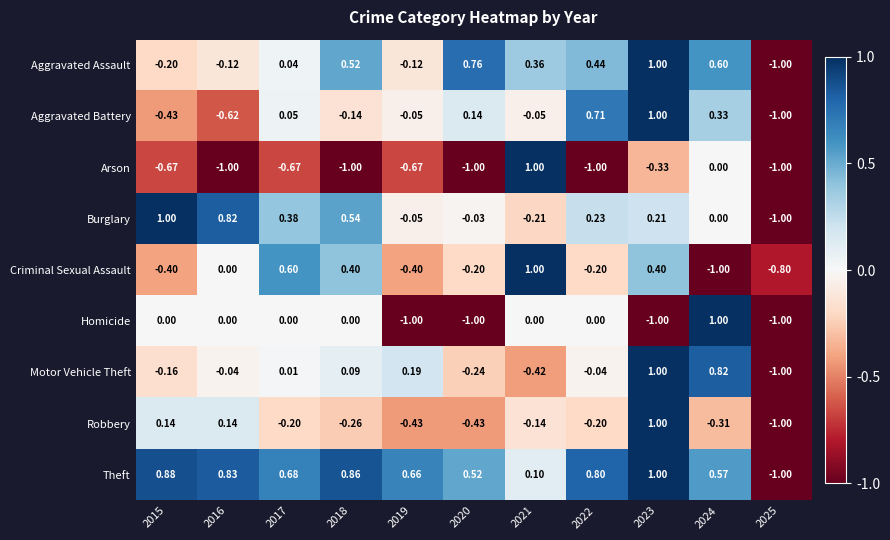

Between 2015 and 2023, which series saw the biggest shift?

Aggravated Battery